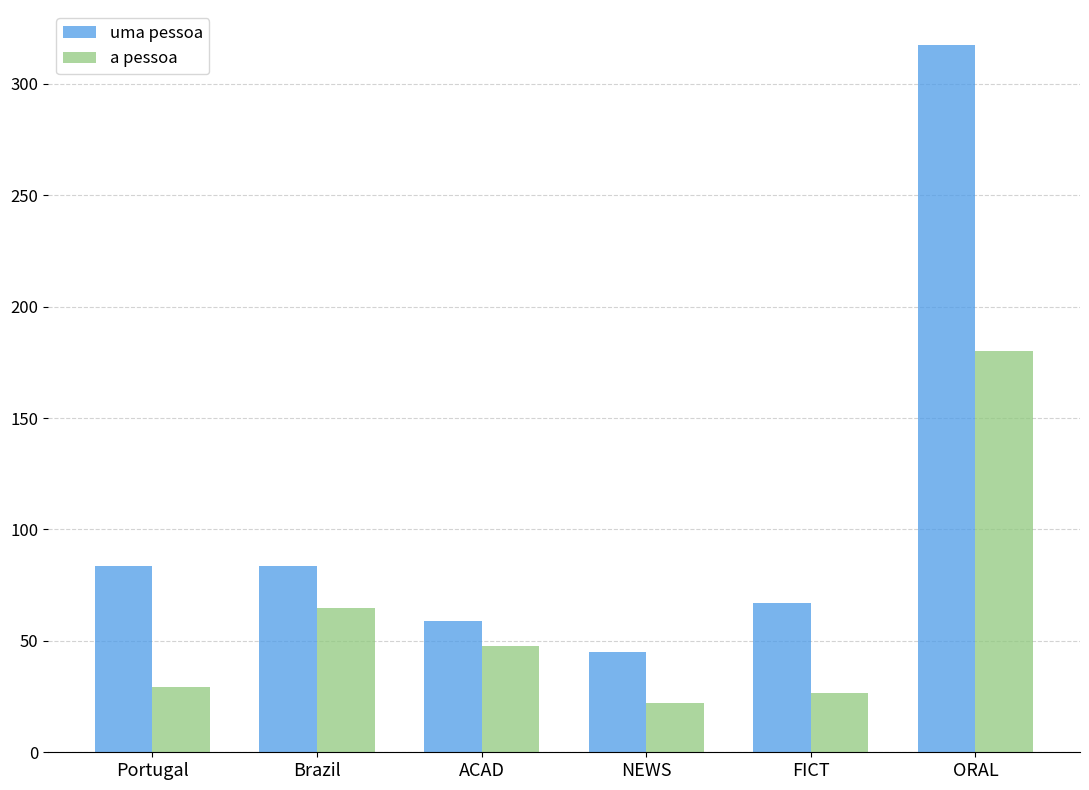

Which series changed the most between ACAD and FICT?

a pessoa